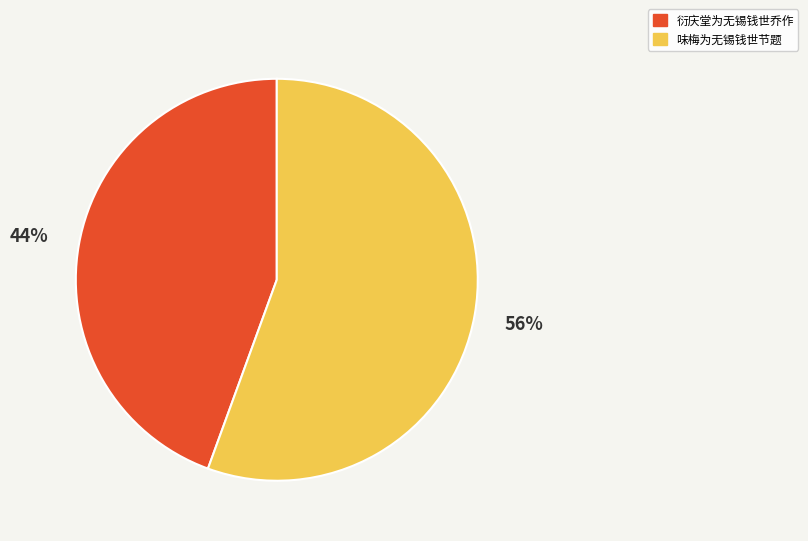

To the nearest percent, what percentage of the pie is 衍庆堂为无锡钱世乔作?

44%